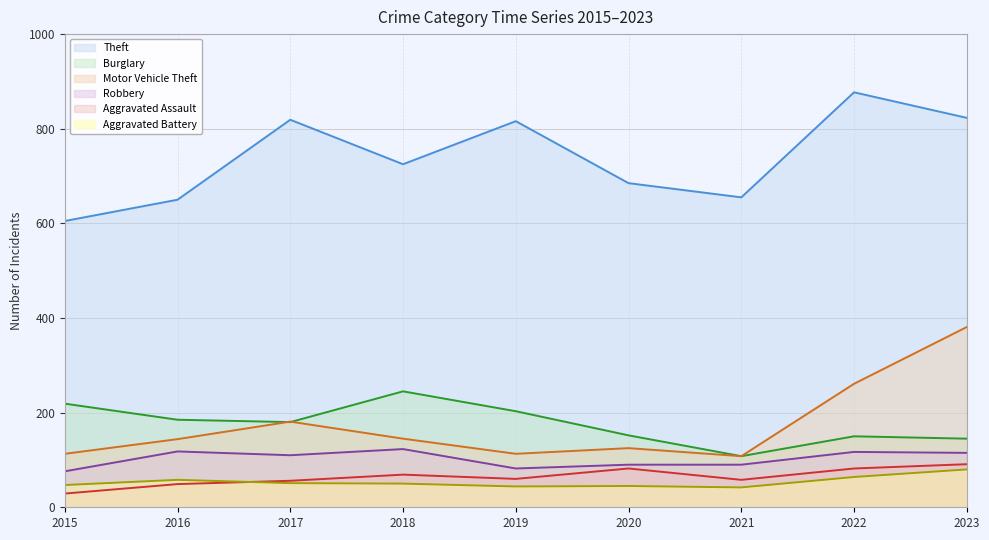

Does the chart display data point markers on the line(s)?

No